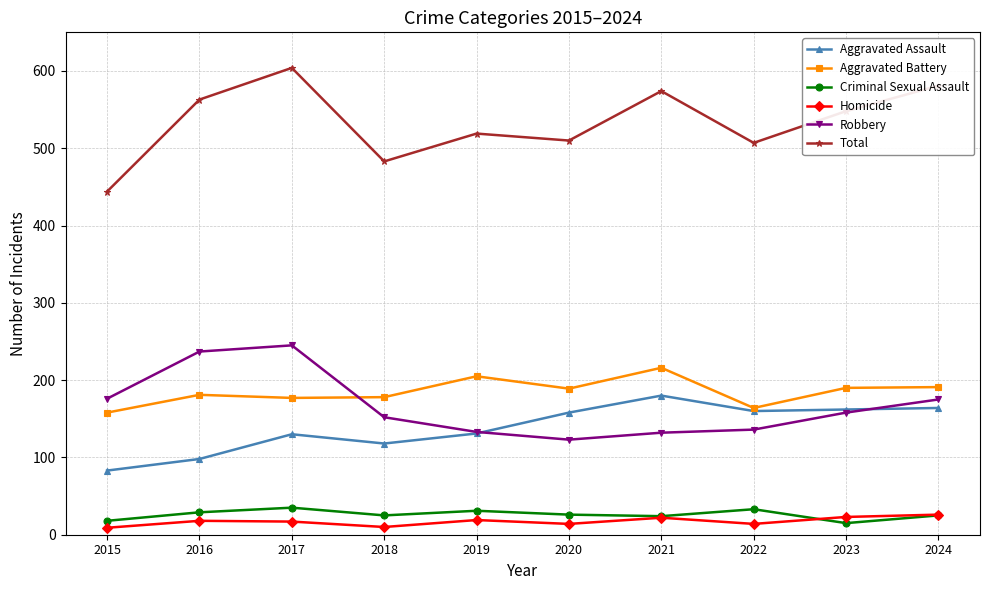

True or false: Aggravated Battery has a value of 177 at 2017.

True